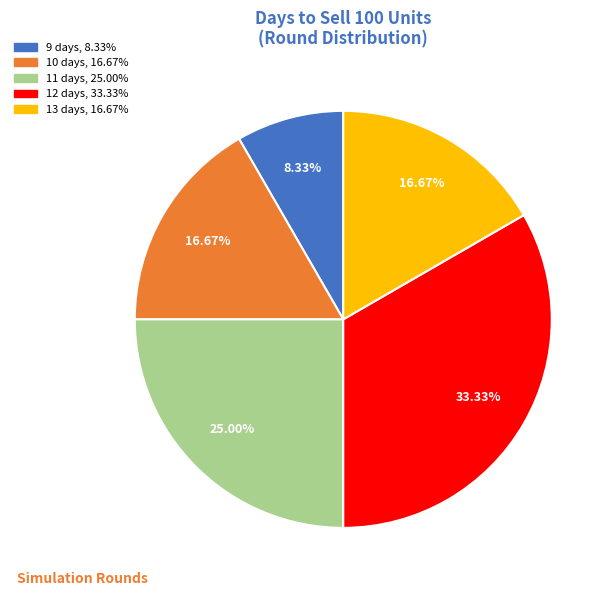

Does any single category account for the majority?

No